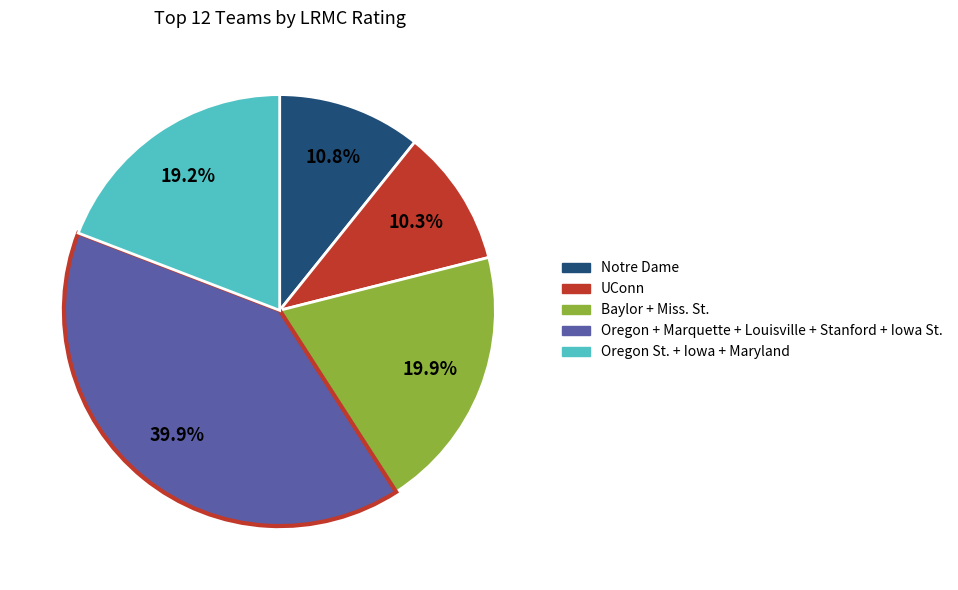

Is there a majority slice in this chart?

No